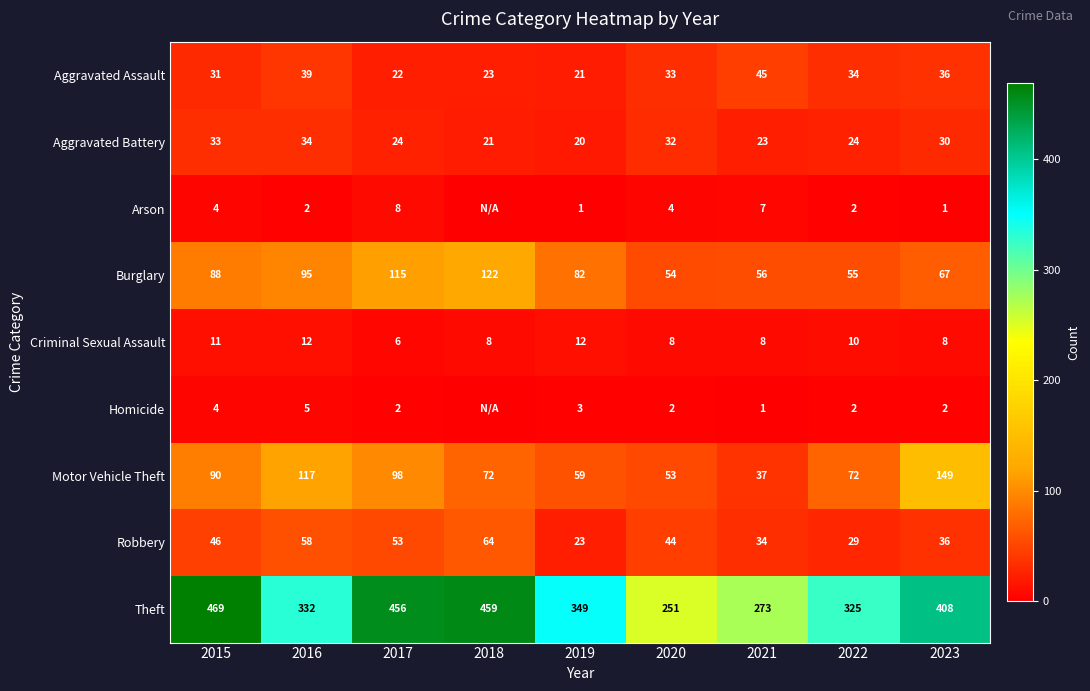

Is it true that Robbery equals 53 at 2017?

True